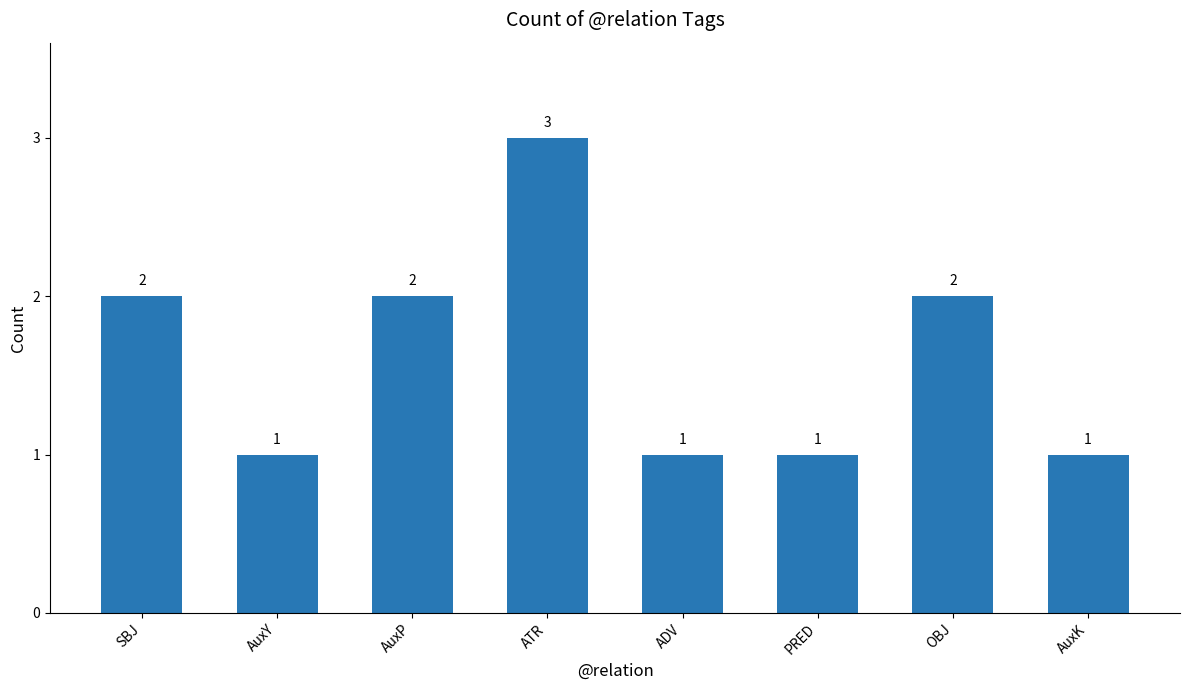

How many data points are less than 2?

4